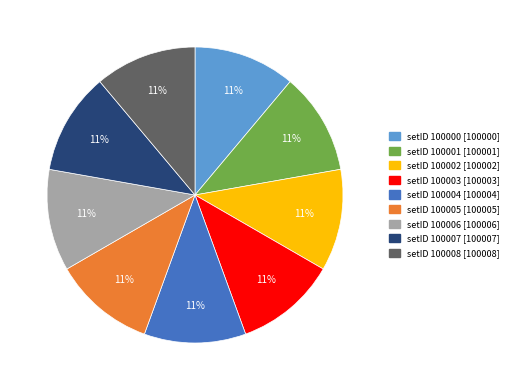

What is the ratio of the value at setID 100005 [100005] to the value at setID 100001 [100001]?

1.0